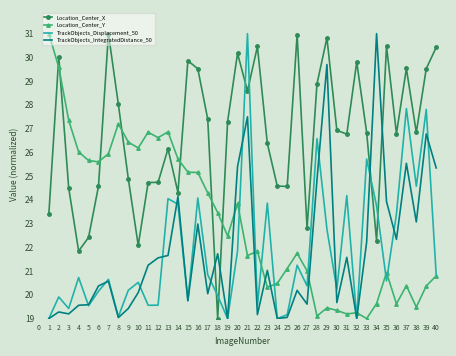

At which label is TrackObjects_Displacement_50 closest to 25?

38